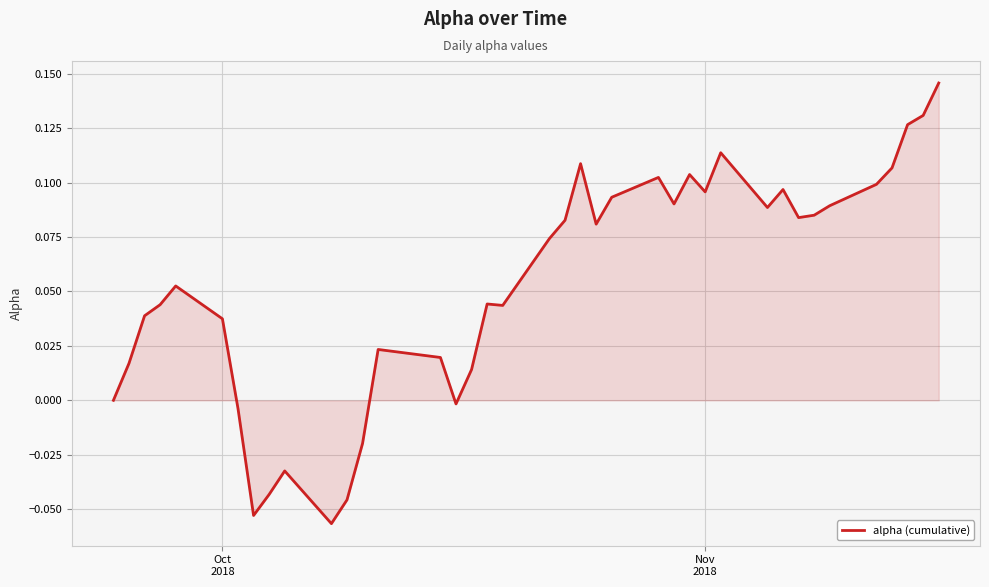

Reading left to right, what are all the values shown in this chart?

0.0	0.0	0.0	0.0	0.1	0.0	-0.0	-0.1	-0.0	-0.0	-0.1	-0.0	-0.0	0.0	0.0	0.0	-0.0	0.0	0.0	0.0	0.1	0.1	0.1	0.1	0.1	0.1	0.1	0.1	0.1	0.1	0.1	0.1	0.1	0.1	0.1	0.1	0.1	0.1	0.1	0.1